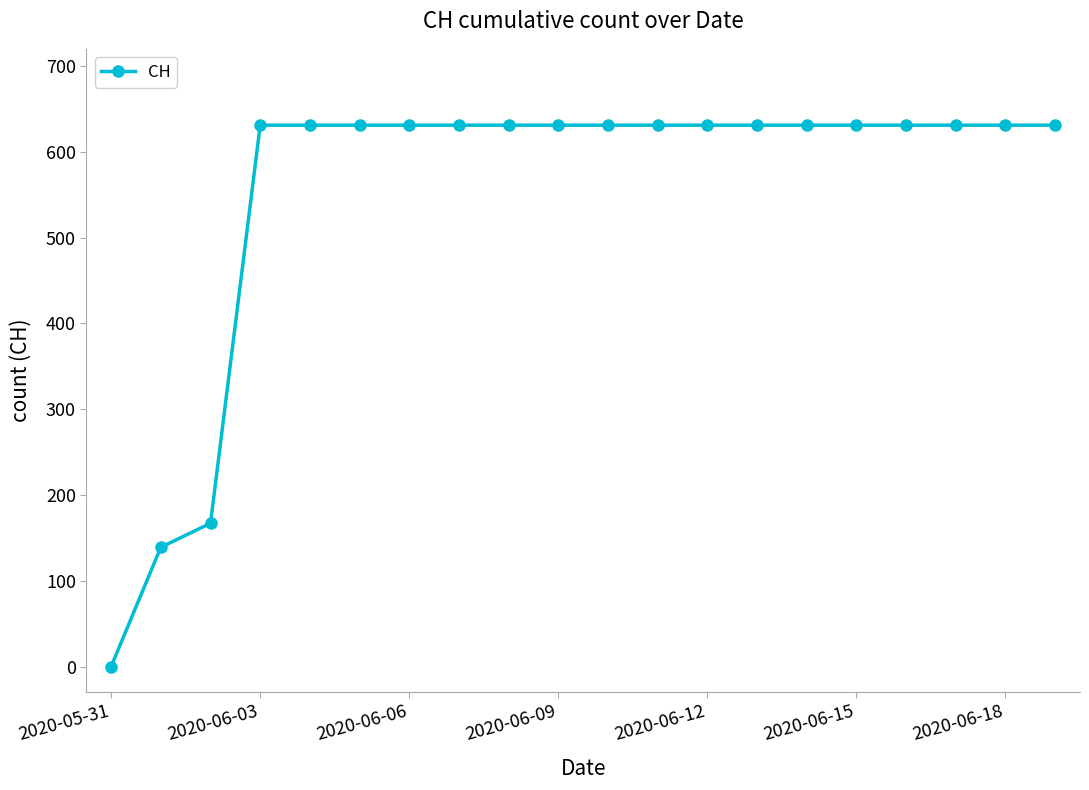

Reading right to left, extract all data points from this chart.

631	631	631	631	631	631	631	631	631	631	631	631	631	631	631	631	631	167	139	0